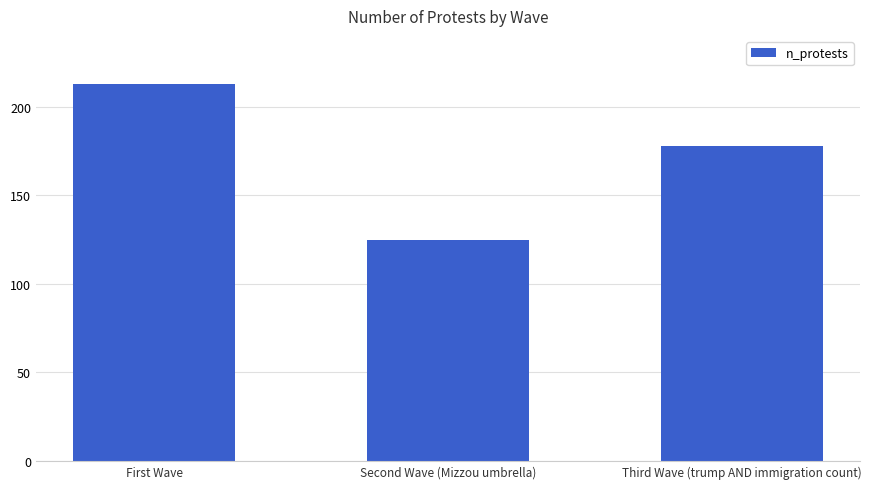

At which category does the chart reach its minimum across all series?

Second Wave (Mizzou umbrella)